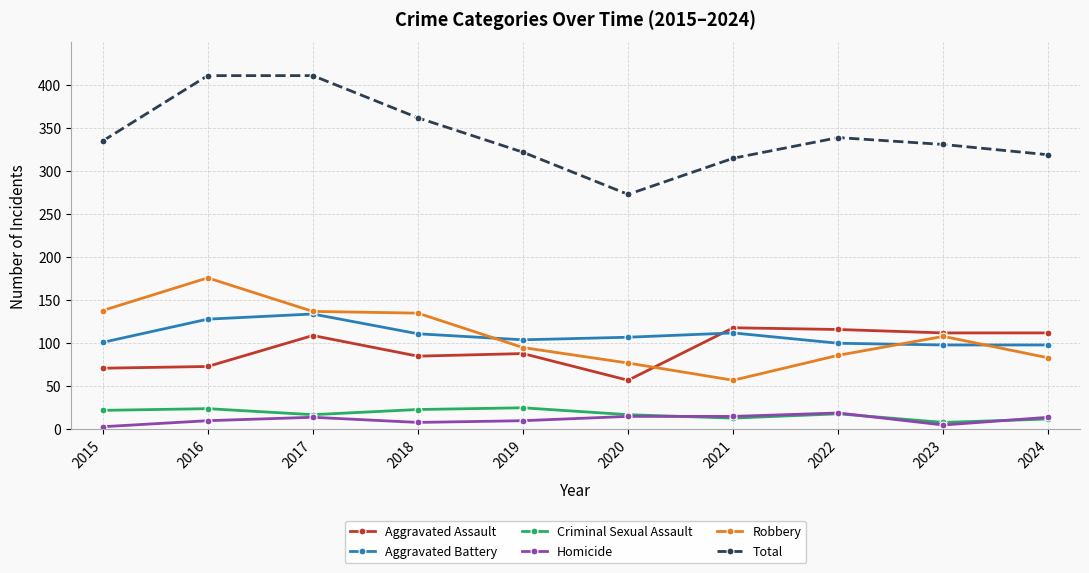

The Aggravated Battery series shows 98 at 2024. True or false?

True